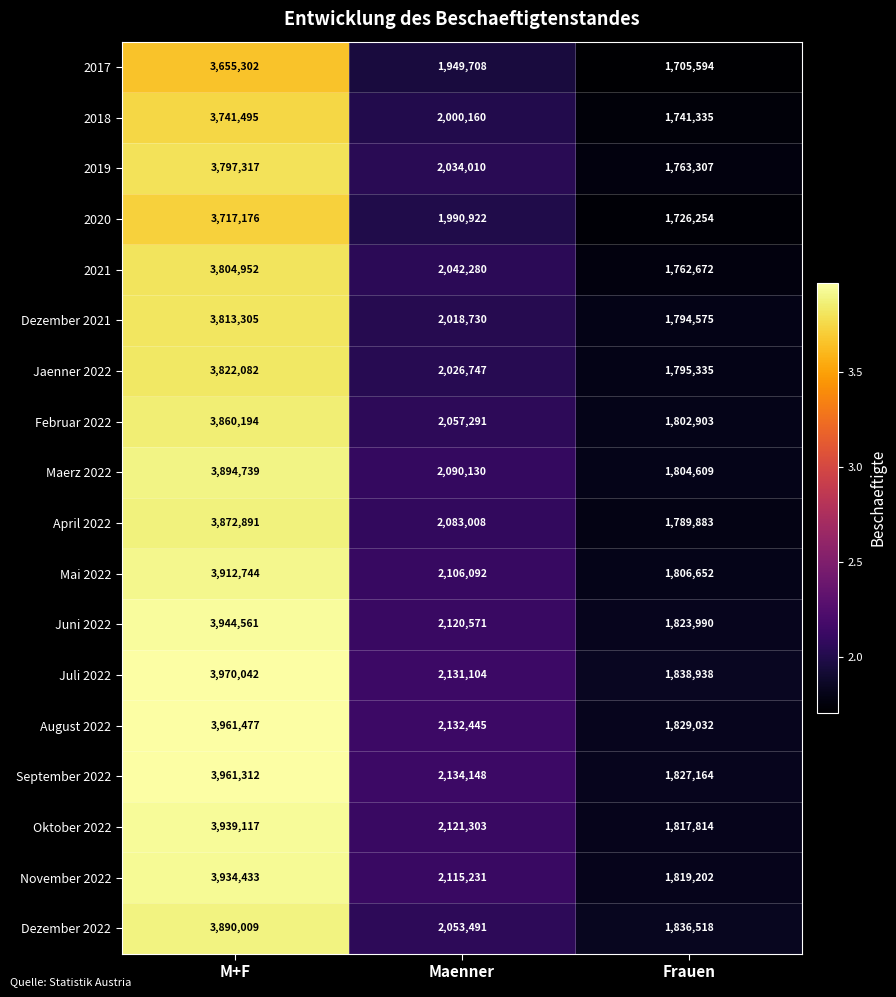

Which category has the lowest value across all series?

Frauen